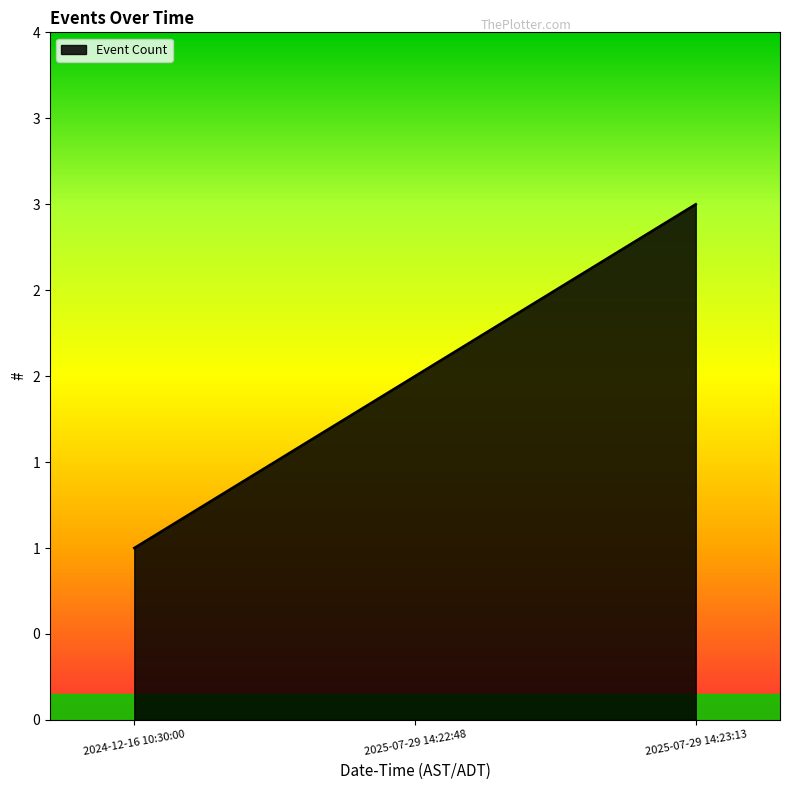

List the labels in order of value, largest first.

2025-07-29 14:23:13, 2025-07-29 14:22:48, 2024-12-16 10:30:00